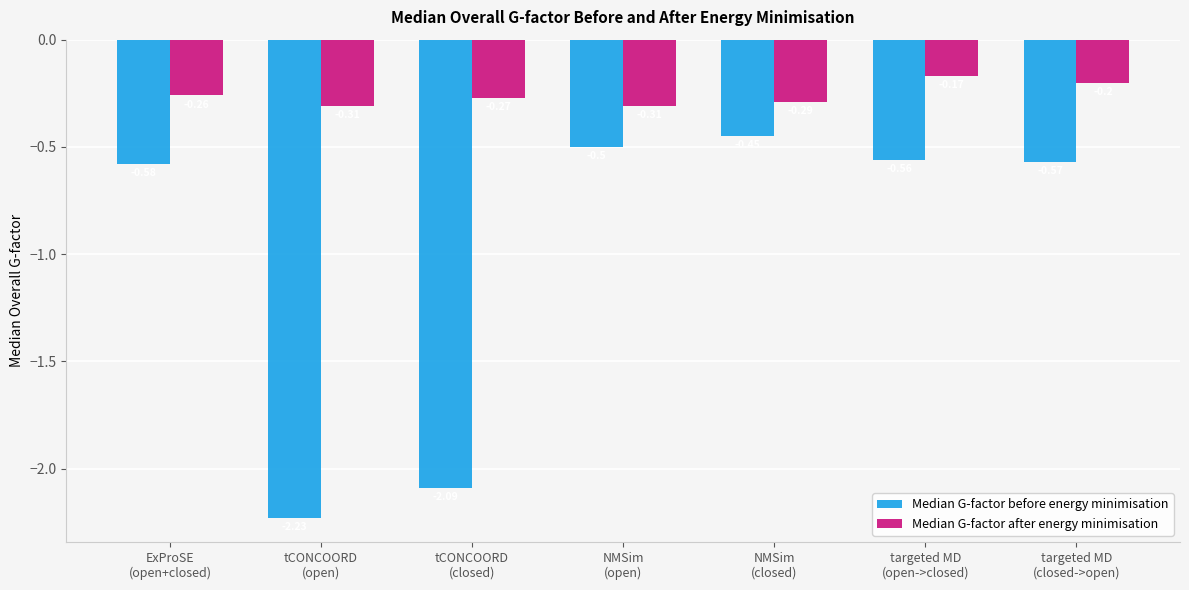

Which series has the largest range (max minus min)?

Median G-factor before energy minimisation